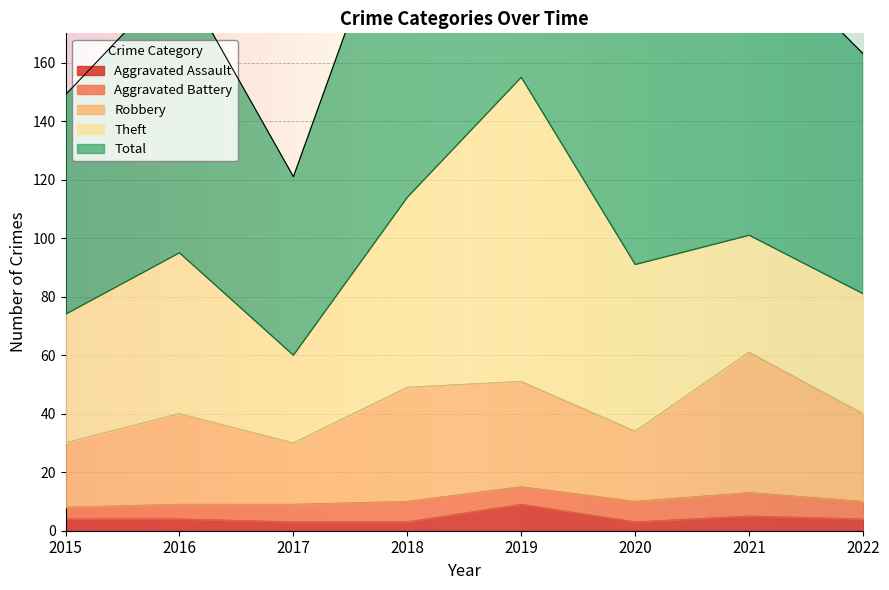

How many values in the Aggravated Assault series are below 4?

3